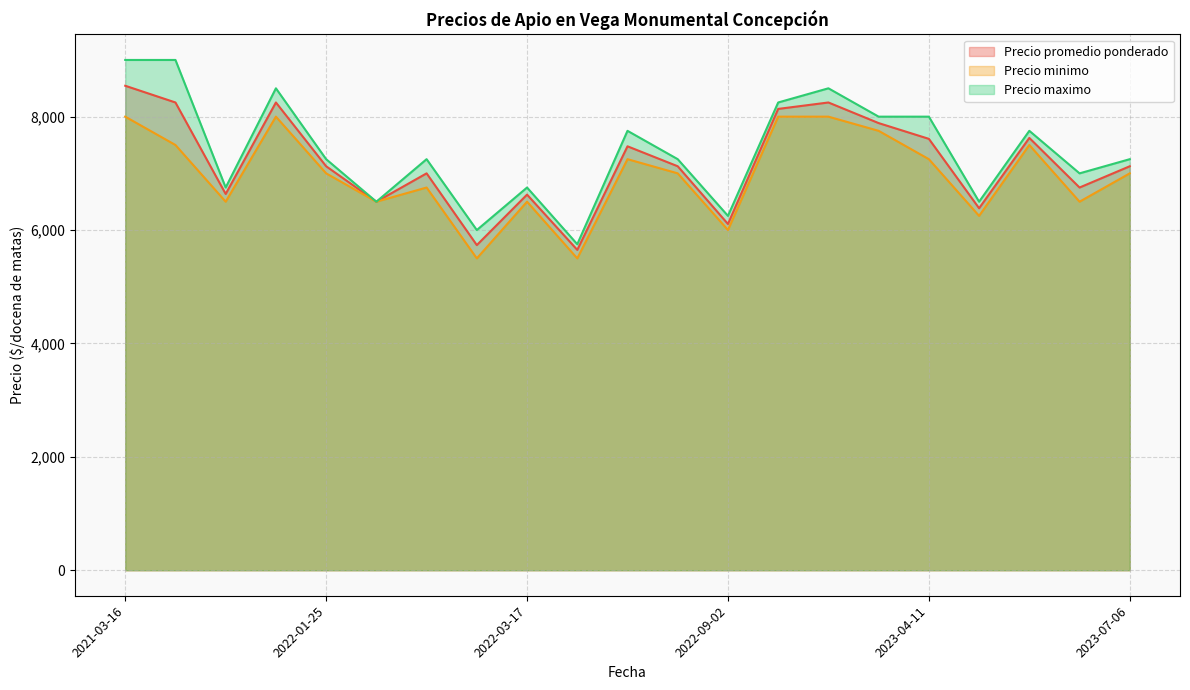

Is it true that Precio maximo equals 9408 at 2022-03-16?

False